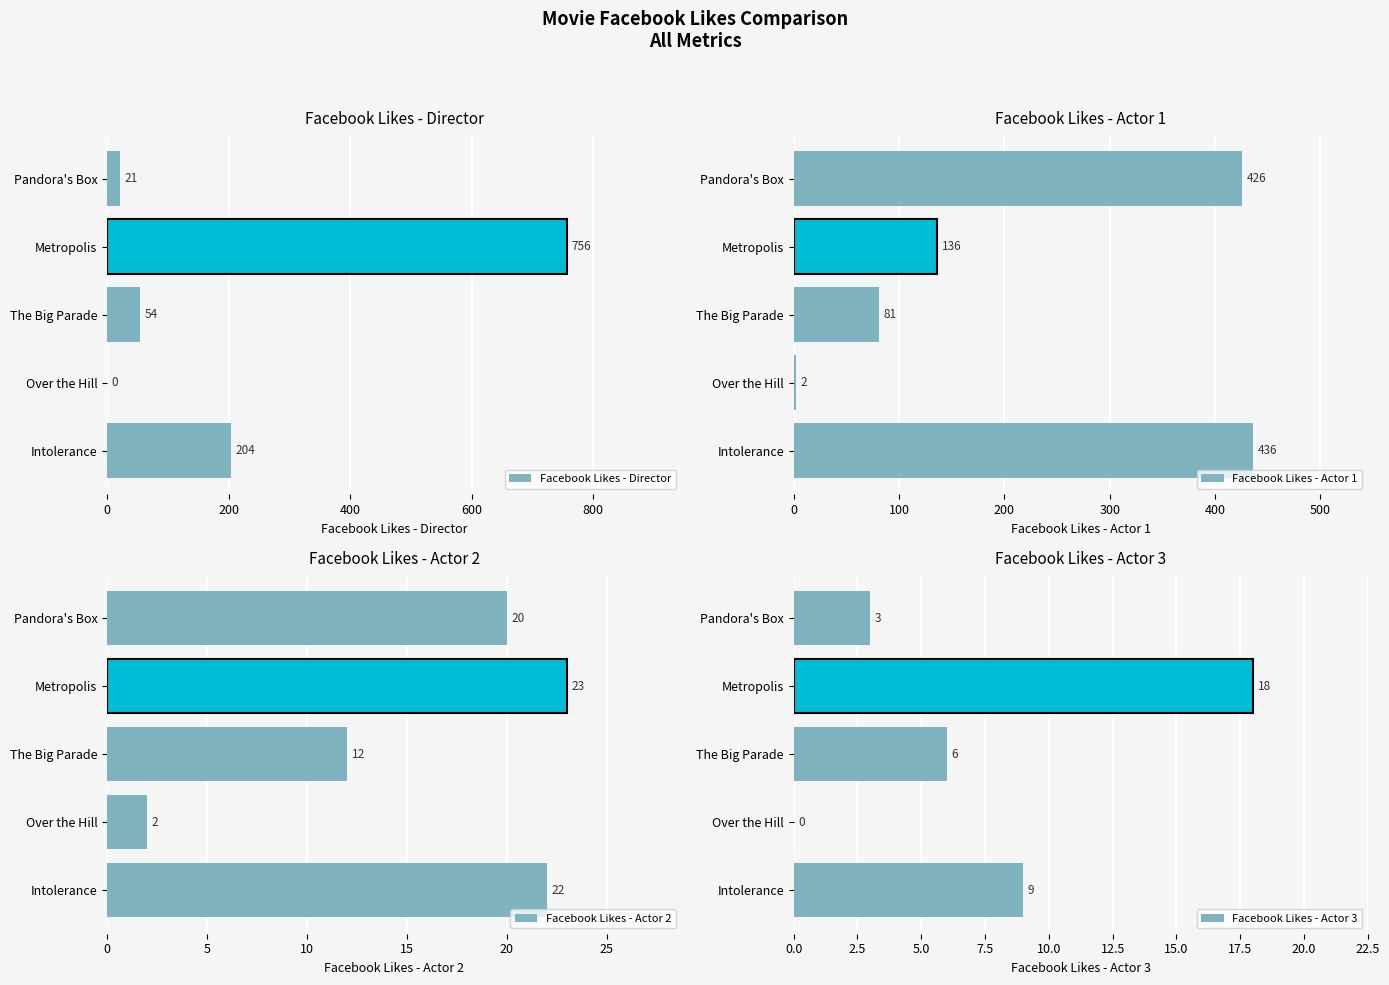

Reading left to right, transcribe all the data shown in this chart.

Facebook Likes - Director: 204	0	54	756	21
Facebook Likes - Actor 1: 436	2	81	136	426
Facebook Likes - Actor 2: 22	2	12	23	20
Facebook Likes - Actor 3: 9	0	6	18	3